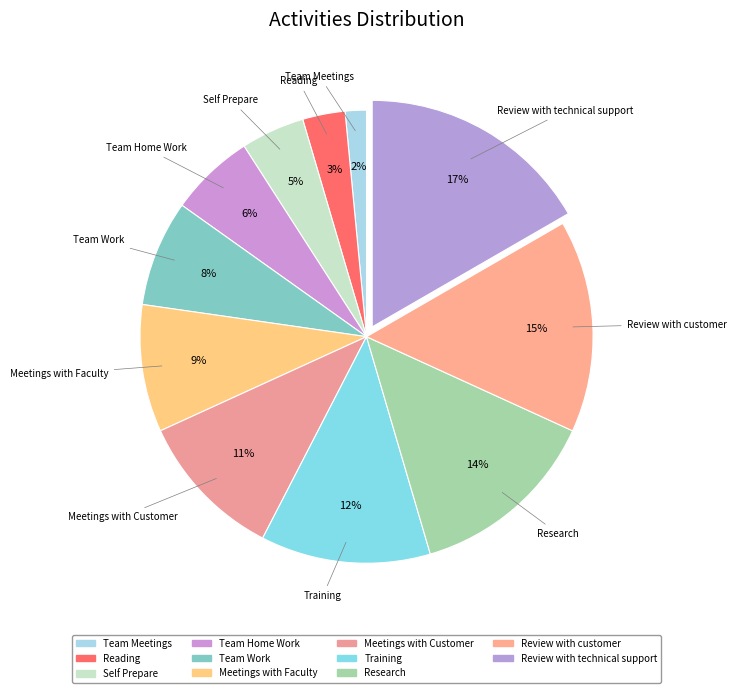

Rank the categories by value from highest to lowest.

Review with technical support, Review with customer, Research, Training, Meetings with Customer, Meetings with Faculty, Team Work, Team Home Work, Self Prepare, Reading, Team Meetings